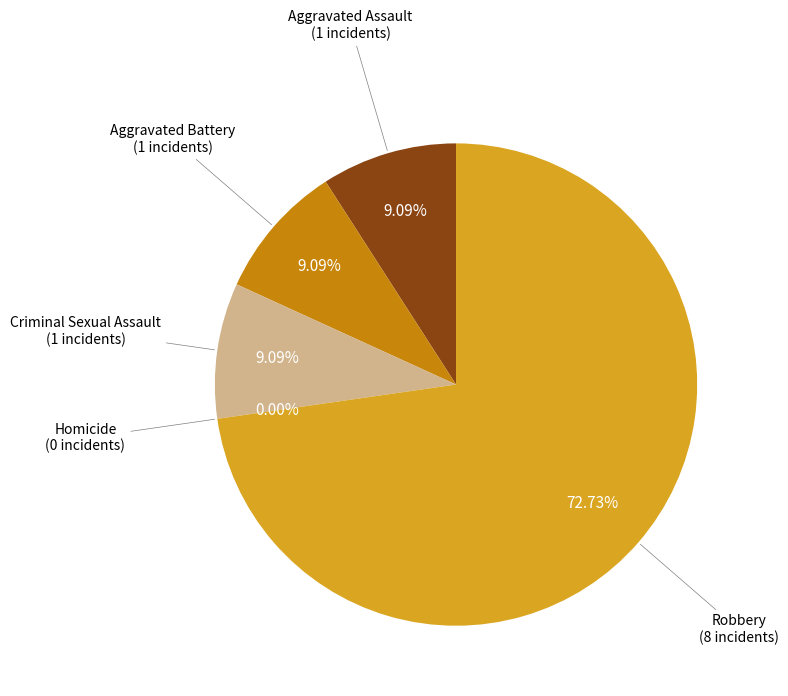

What portion of the pie excludes Criminal Sexual Assault?

90.9%